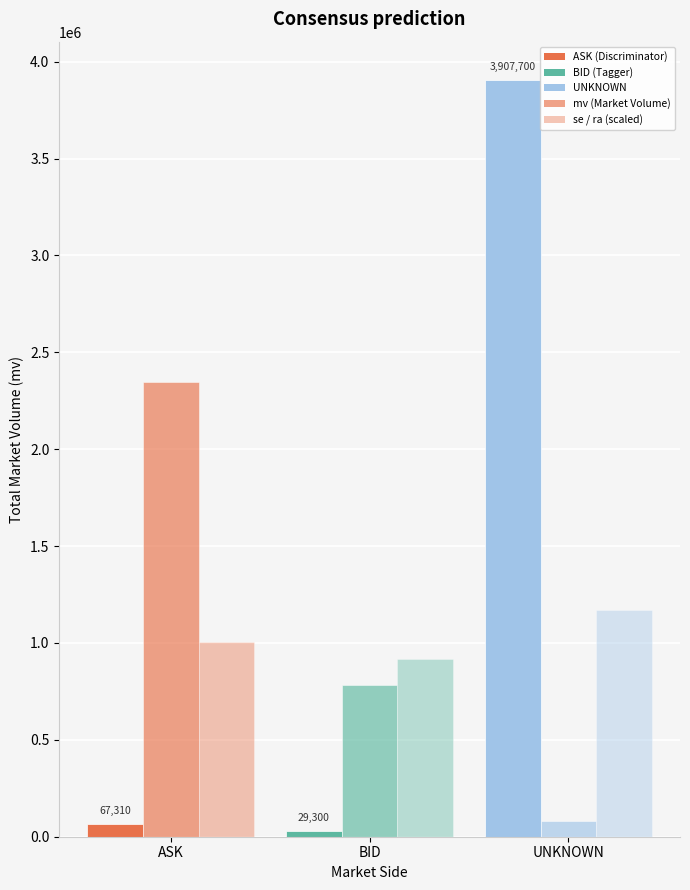

How many bars are there in each group?

3